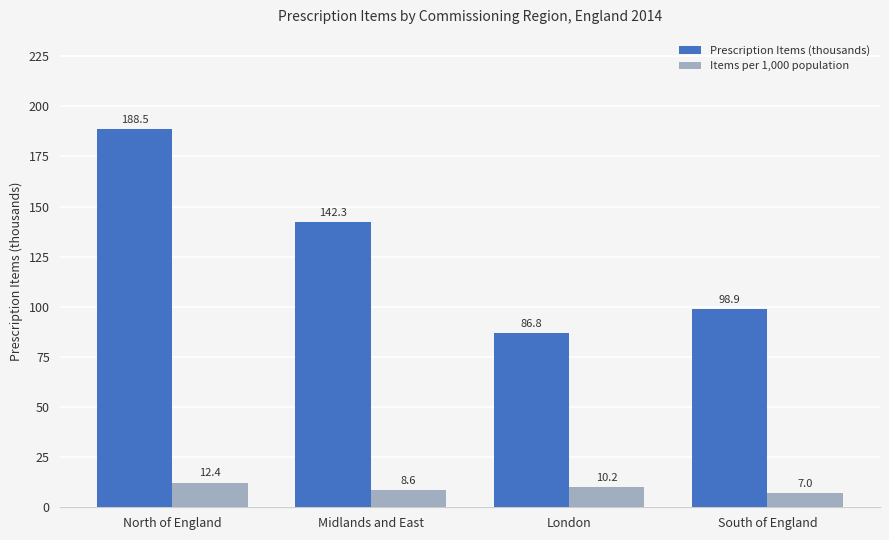

What is the sum of all Items per 1,000 population values?

38.2